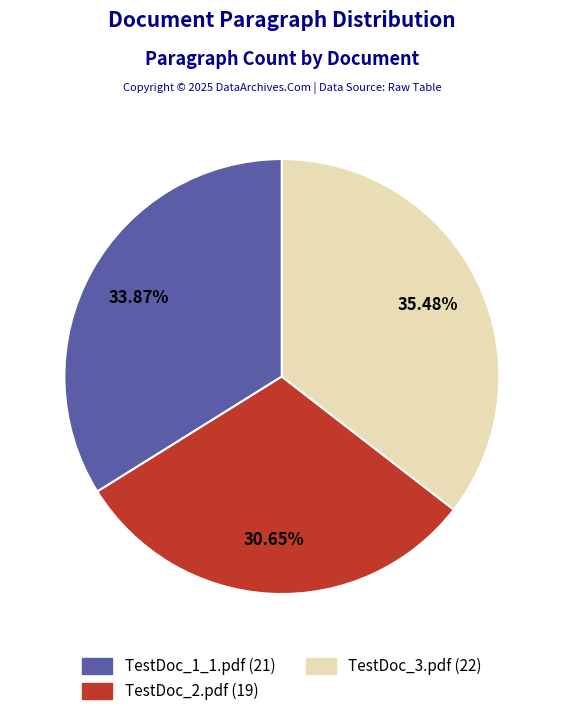

To the nearest percent, what percentage of the pie is TestDoc_1_1.pdf?

34%